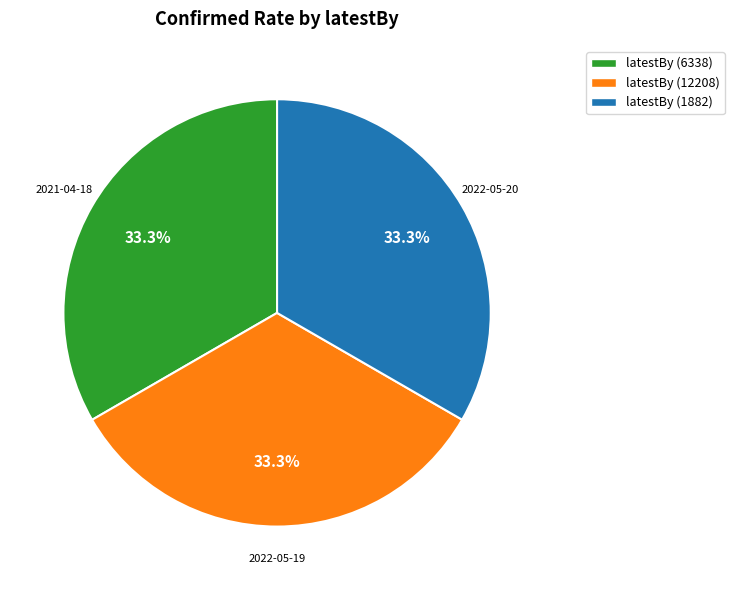

Is latestBy (1882) the majority of the pie?

No